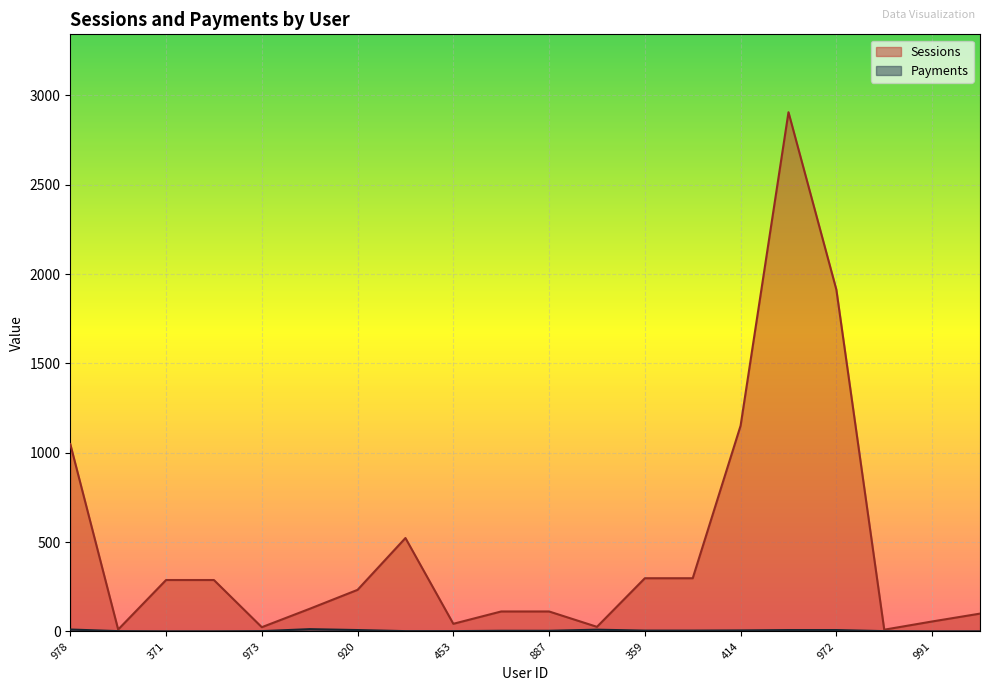

Where does the Payments series first go above 4?

978